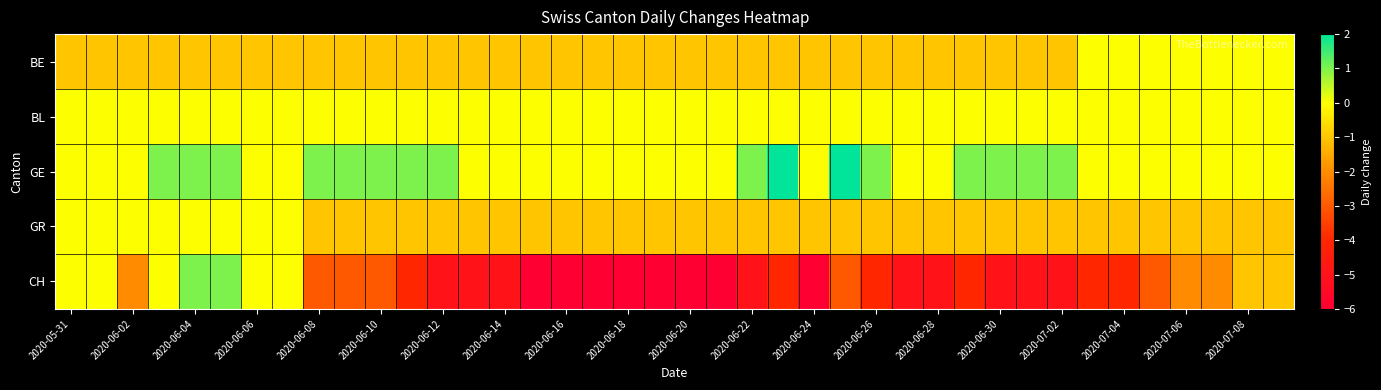

At how many categories does at least one series exceed -5?

40